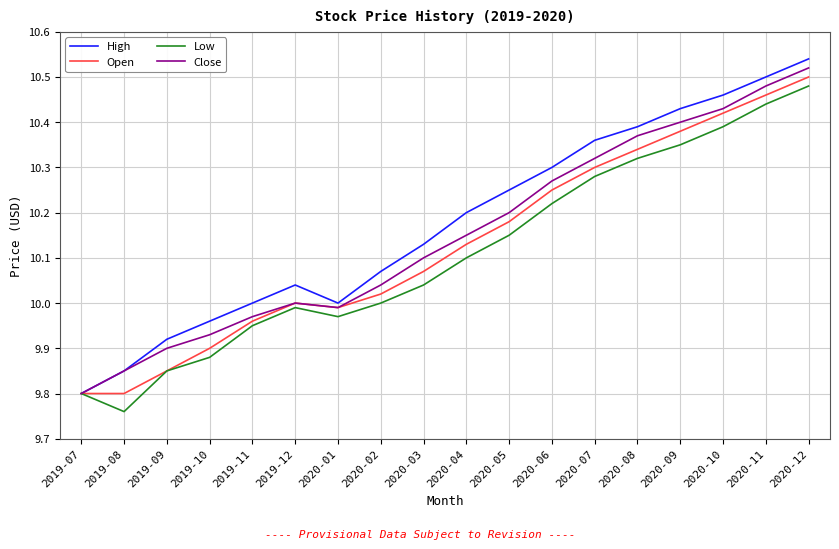

What is the total value across all series at 2020-08?

41.4